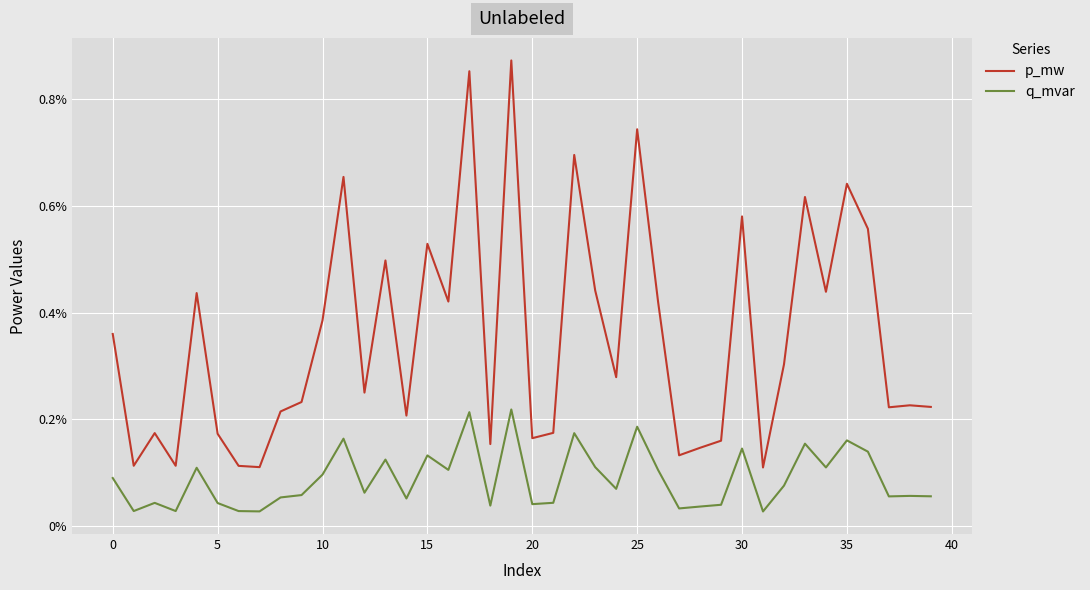

Is this an area chart (filled region under the line)?

No